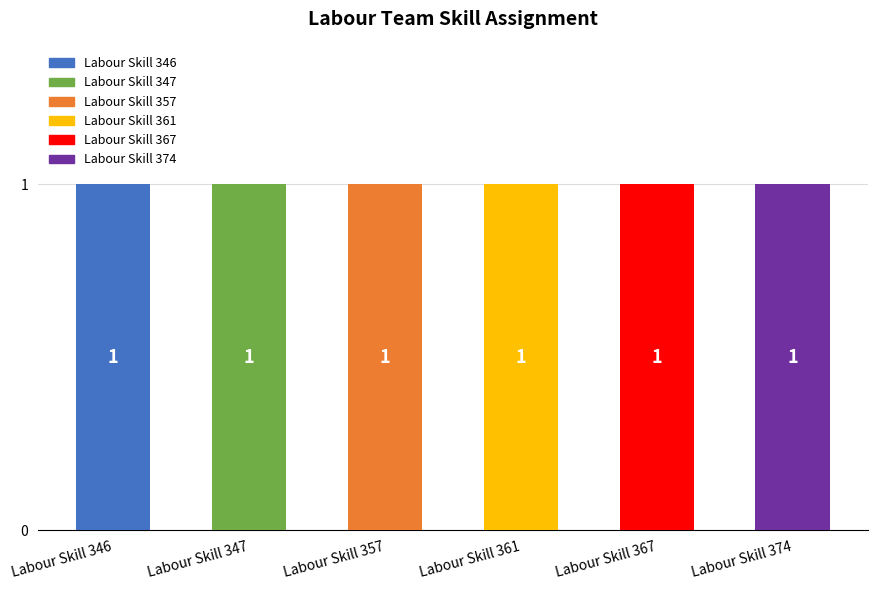

How many series are shown in this chart?

6